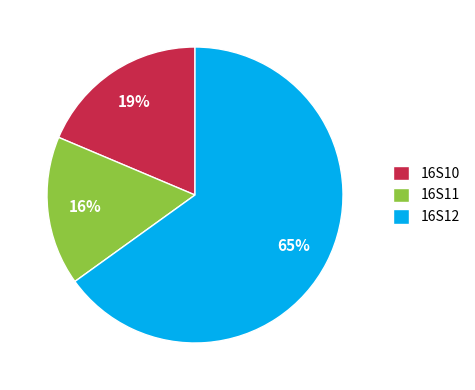

Rank the categories by value from highest to lowest.

16S12, 16S10, 16S11